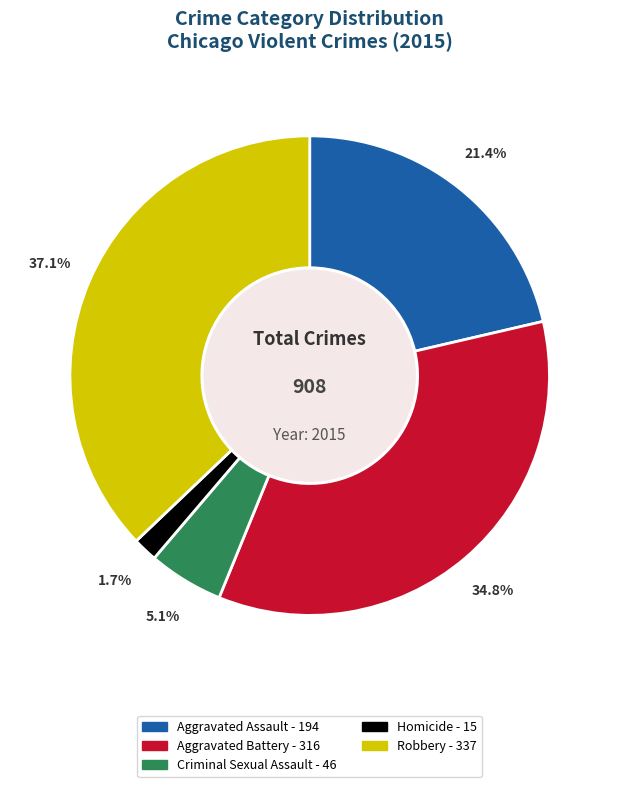

Count the number of slices in the pie.

5